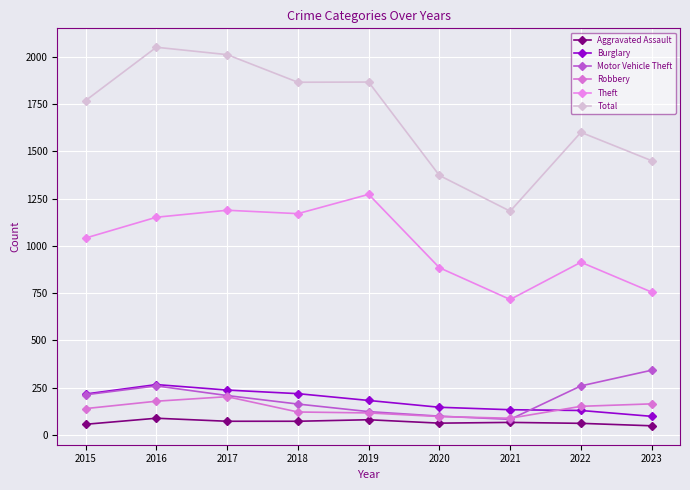

Which has a higher value, 2017 or 2018?

2017